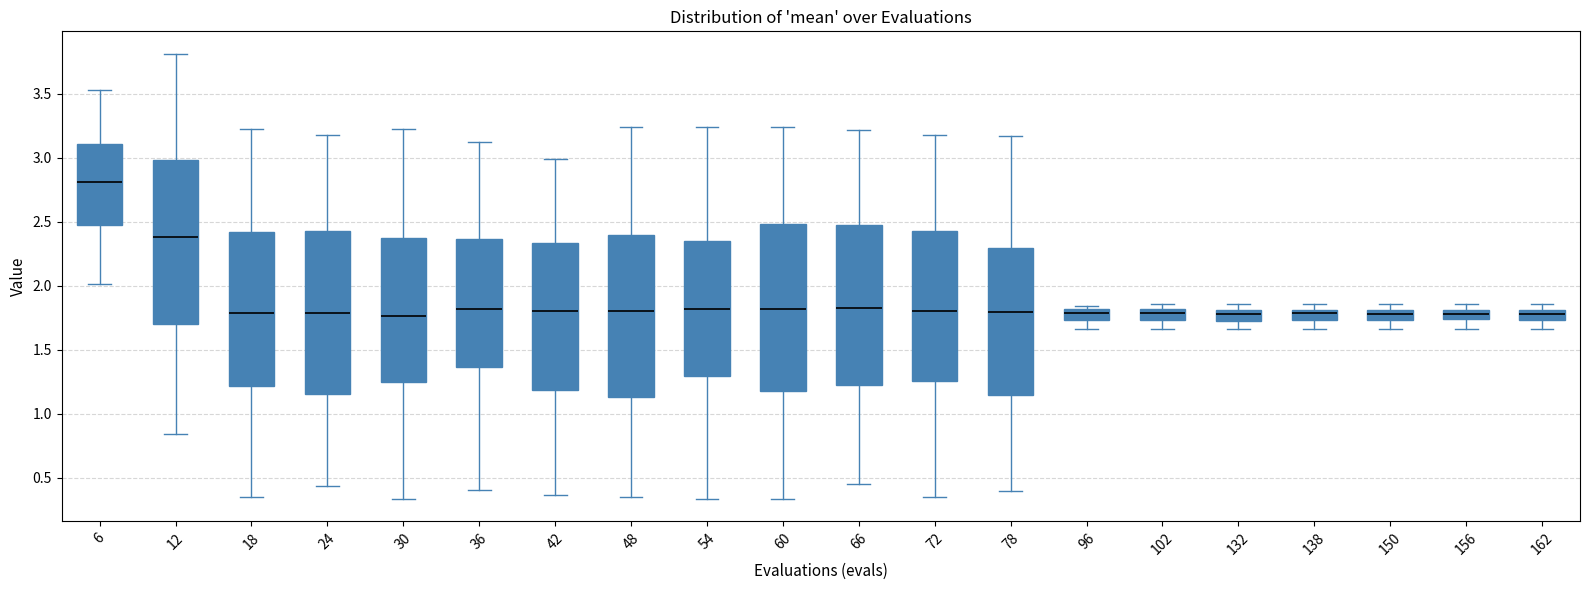

Where is the lower edge of the box at x = 150 on the y-axis? The values are not printed on the chart, so give them approximately, as read against the axis.

1.75